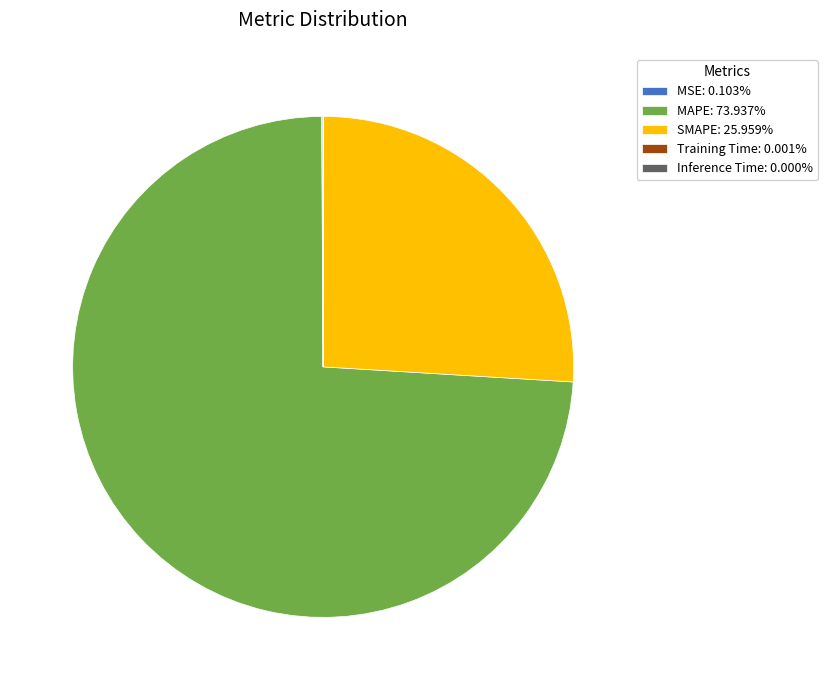

Does MAPE: 73.937% account for over 50% of the chart?

Yes